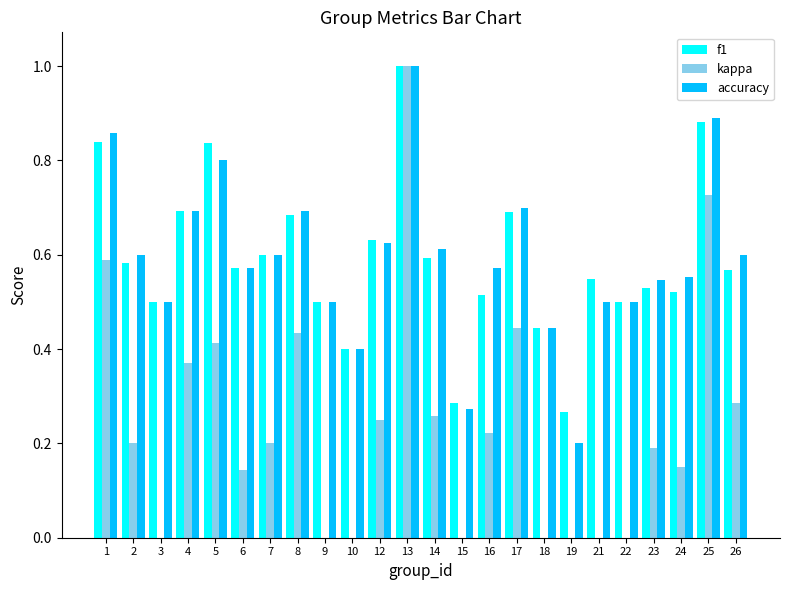

Are the bars horizontal?

No